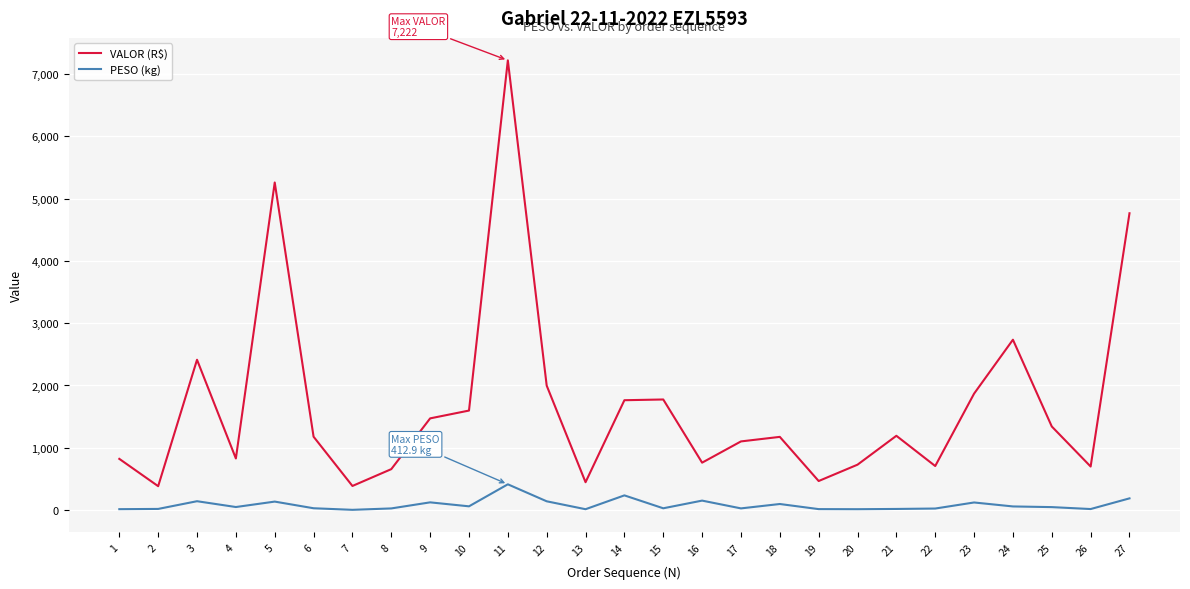

What is the average value of the PESO (kg) series?

81.2